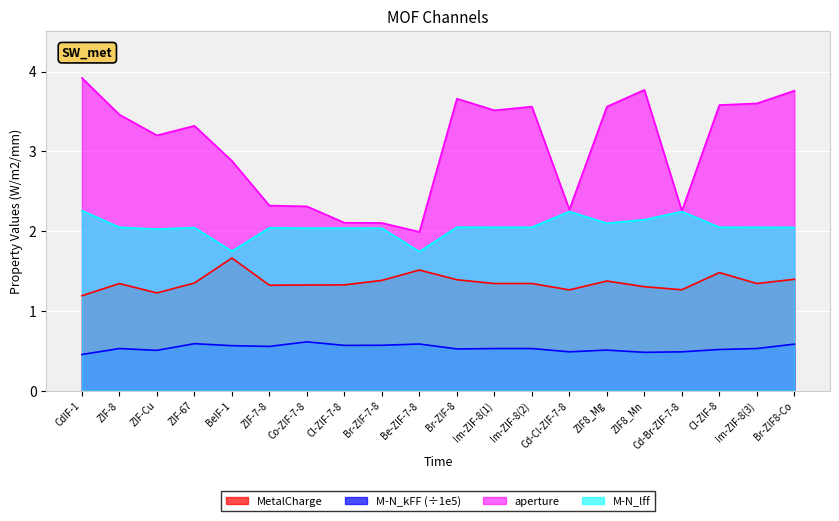

How many lines are shown in the chart?

4